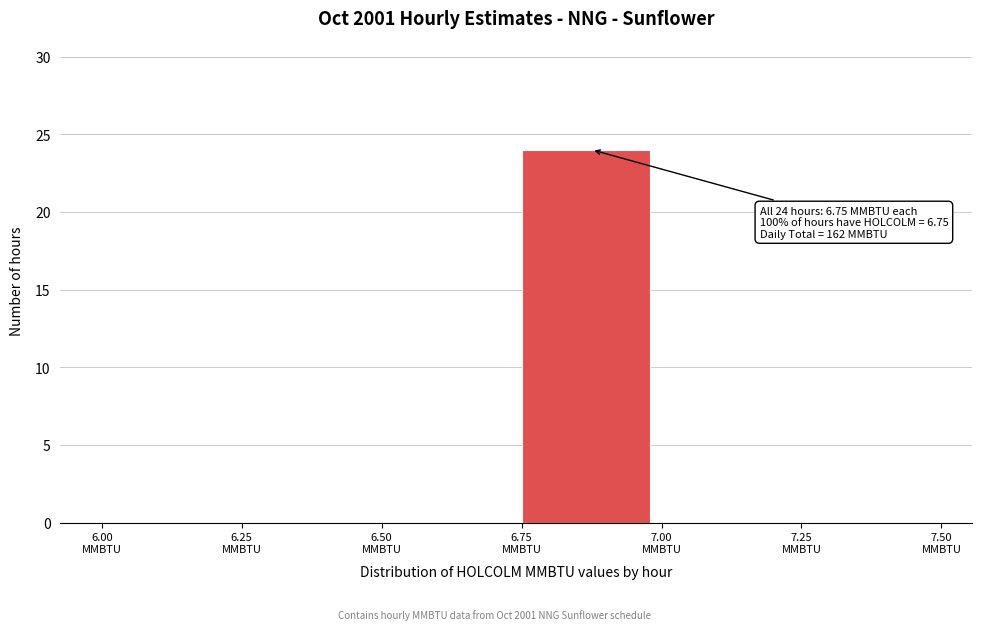

Over which range of the x-axis is the bar tallest?

6.75 to 7.00